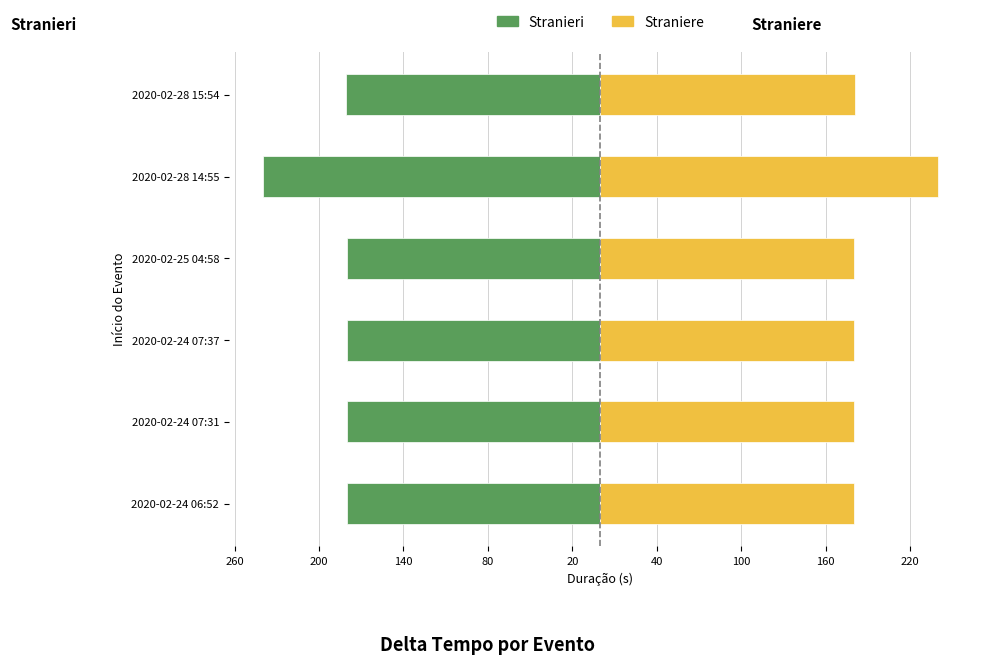

At how many categories does at least one series exceed -201?

6